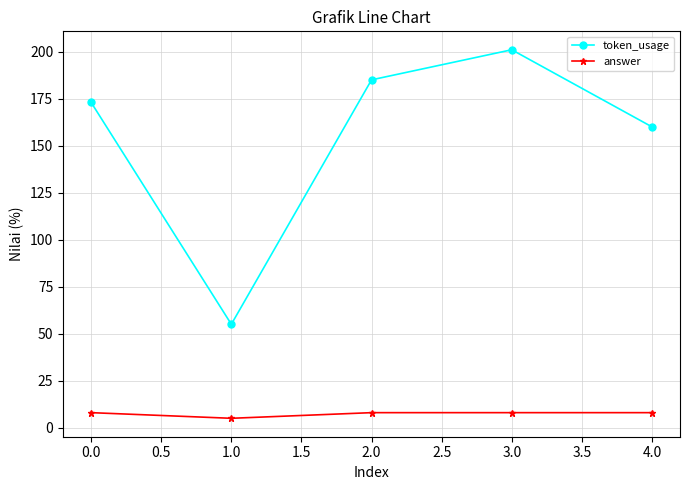

Which series has the largest range (max minus min)?

token_usage